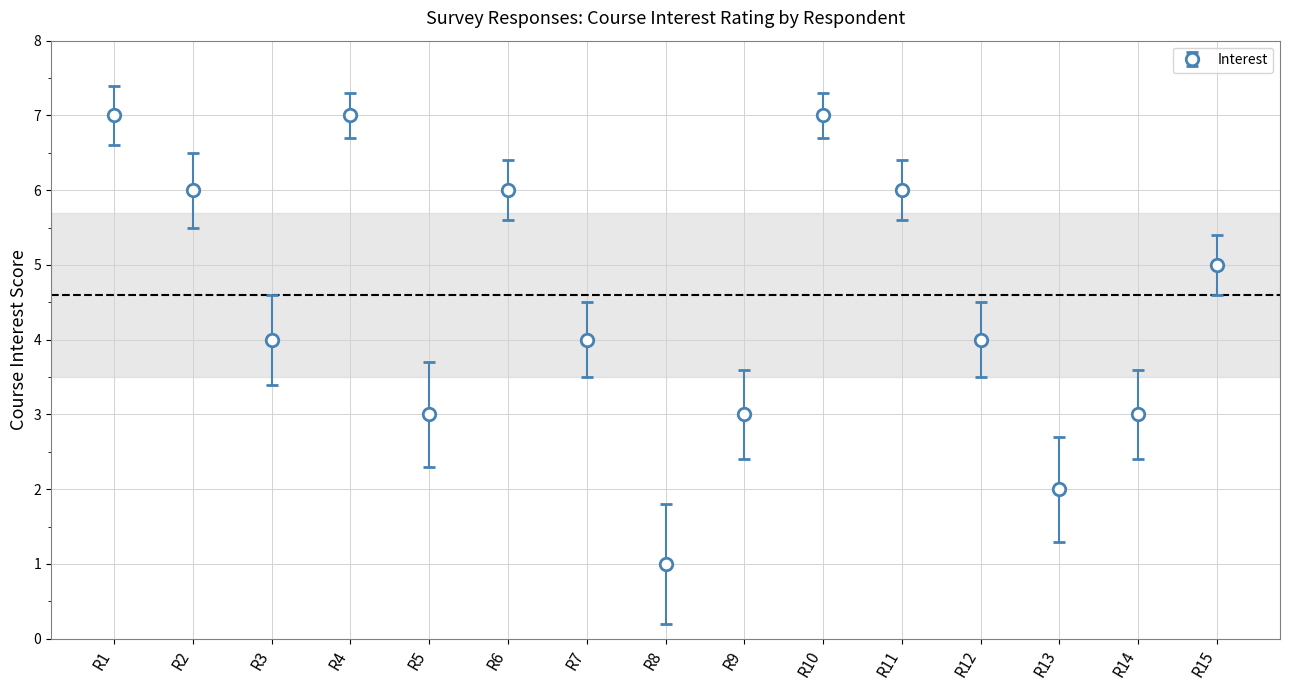

Between R8 and R2, which is larger?

R2